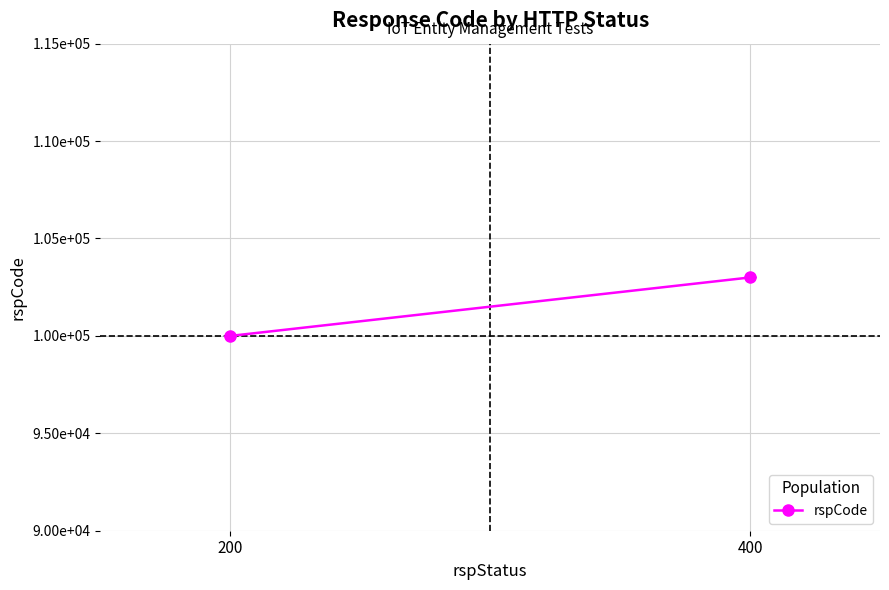

What is the average value?

101500